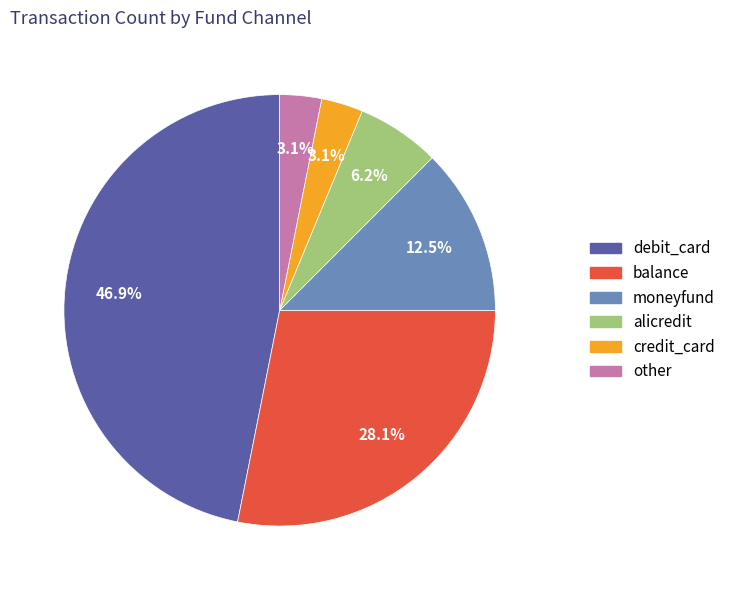

Is there any slice that represents more than half of the pie?

No